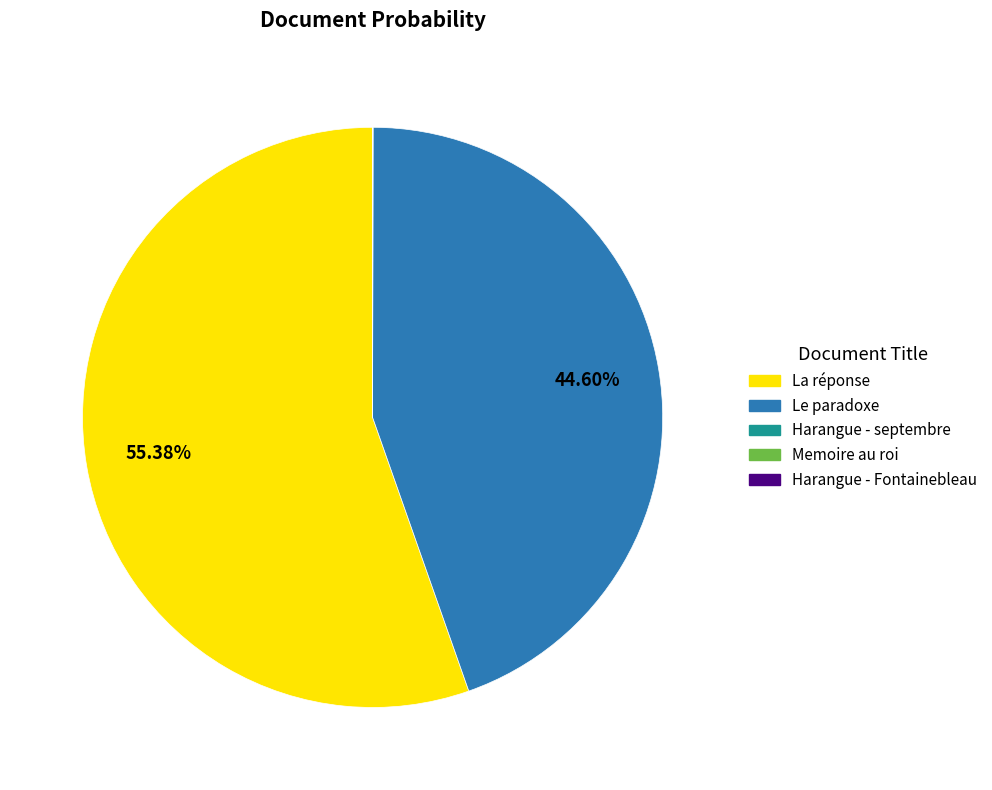

Is there a majority slice in this chart?

Yes